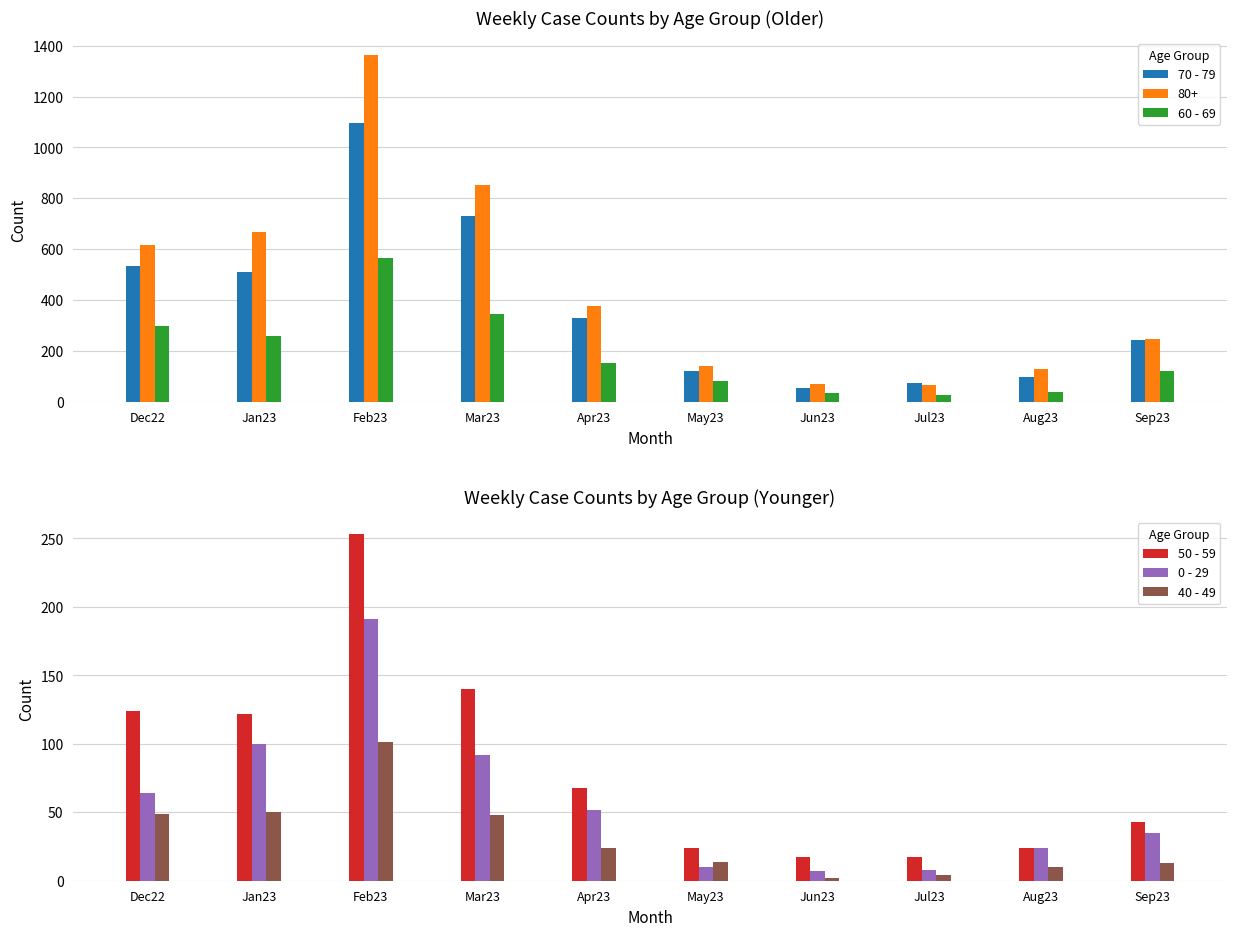

The value of 50 - 59 at Jun23 is 17. True or false?

True